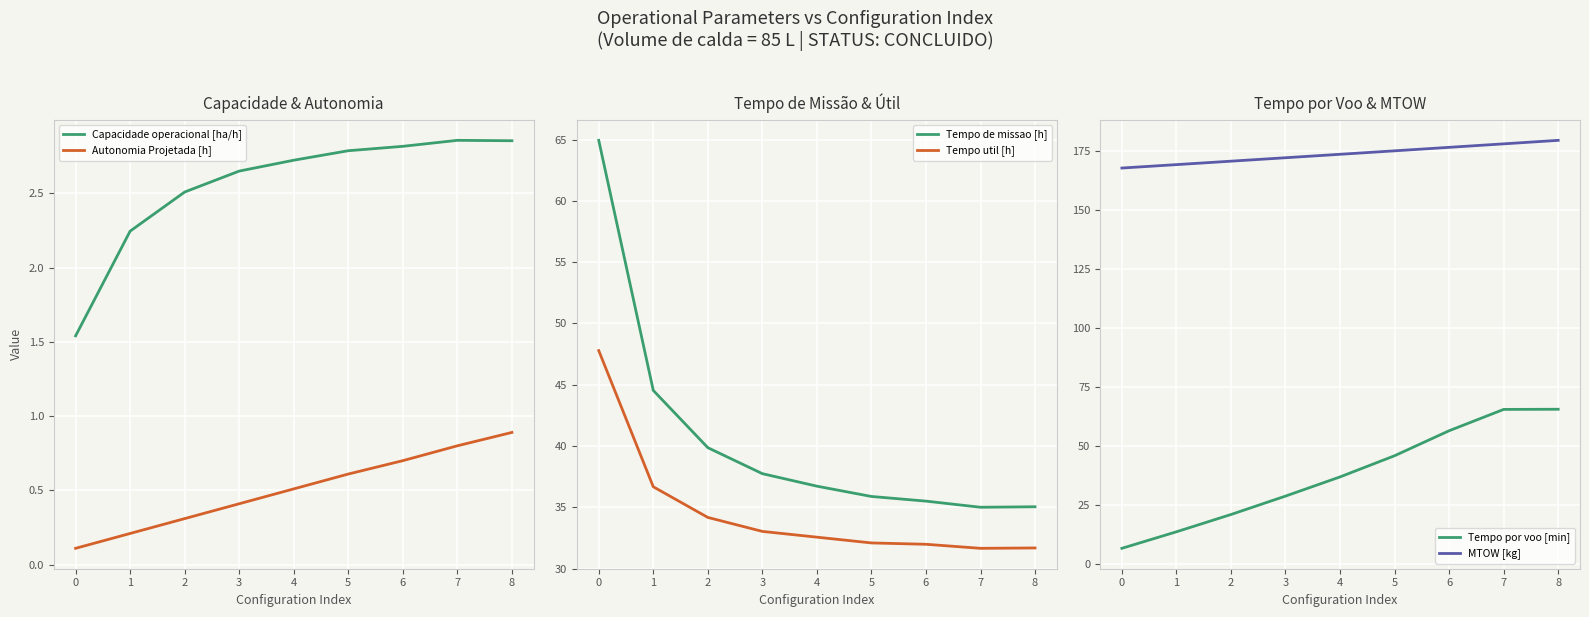

List the labels in order of Autonomia Projetada [h] value, largest first.

8, 7, 6, 5, 4, 3, 2, 1, 0